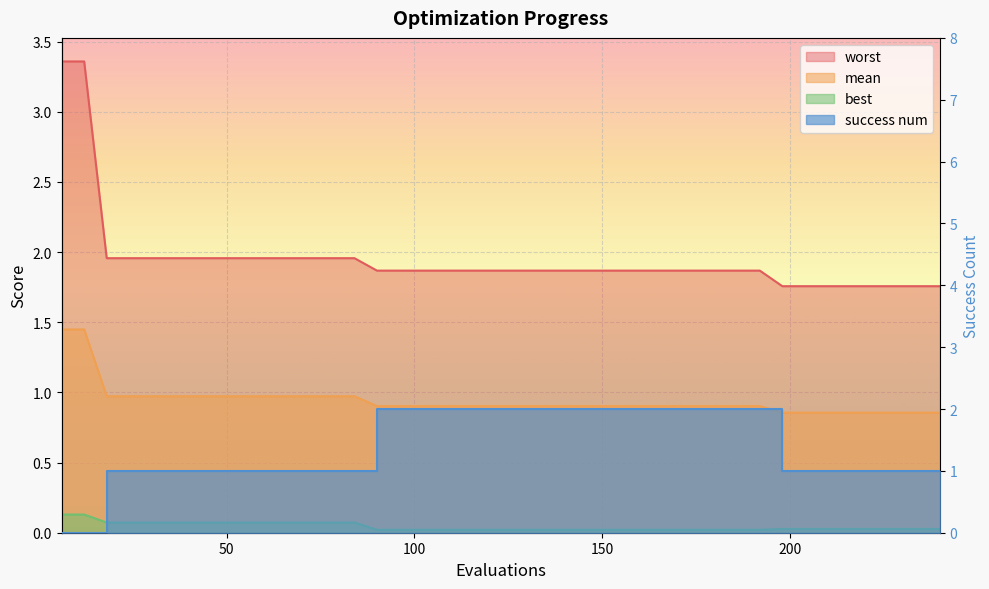

What is the total value across all series at 156?

4.8